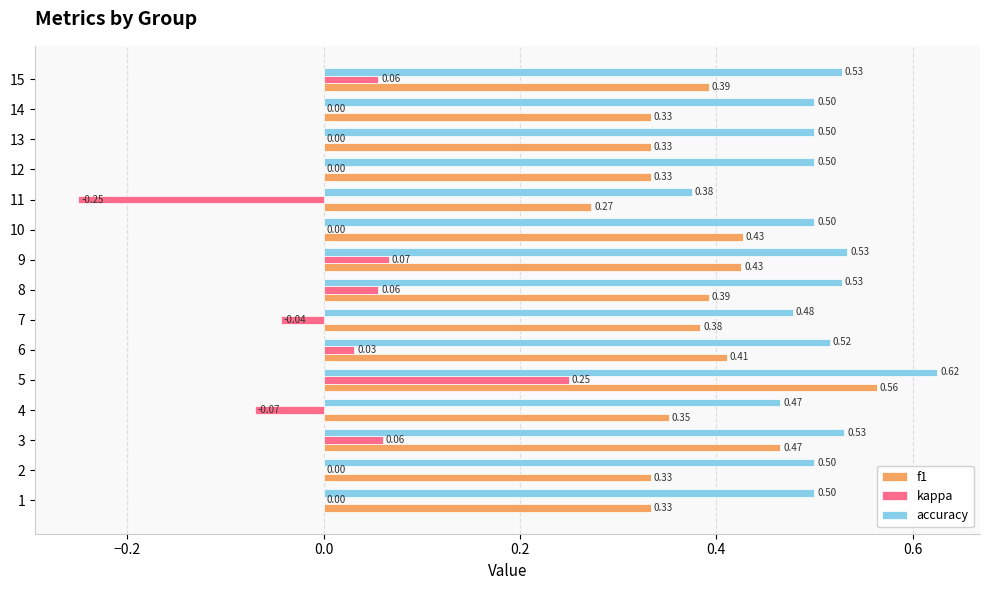

Is the value of f1 at 11 greater than the value of accuracy at 13?

No